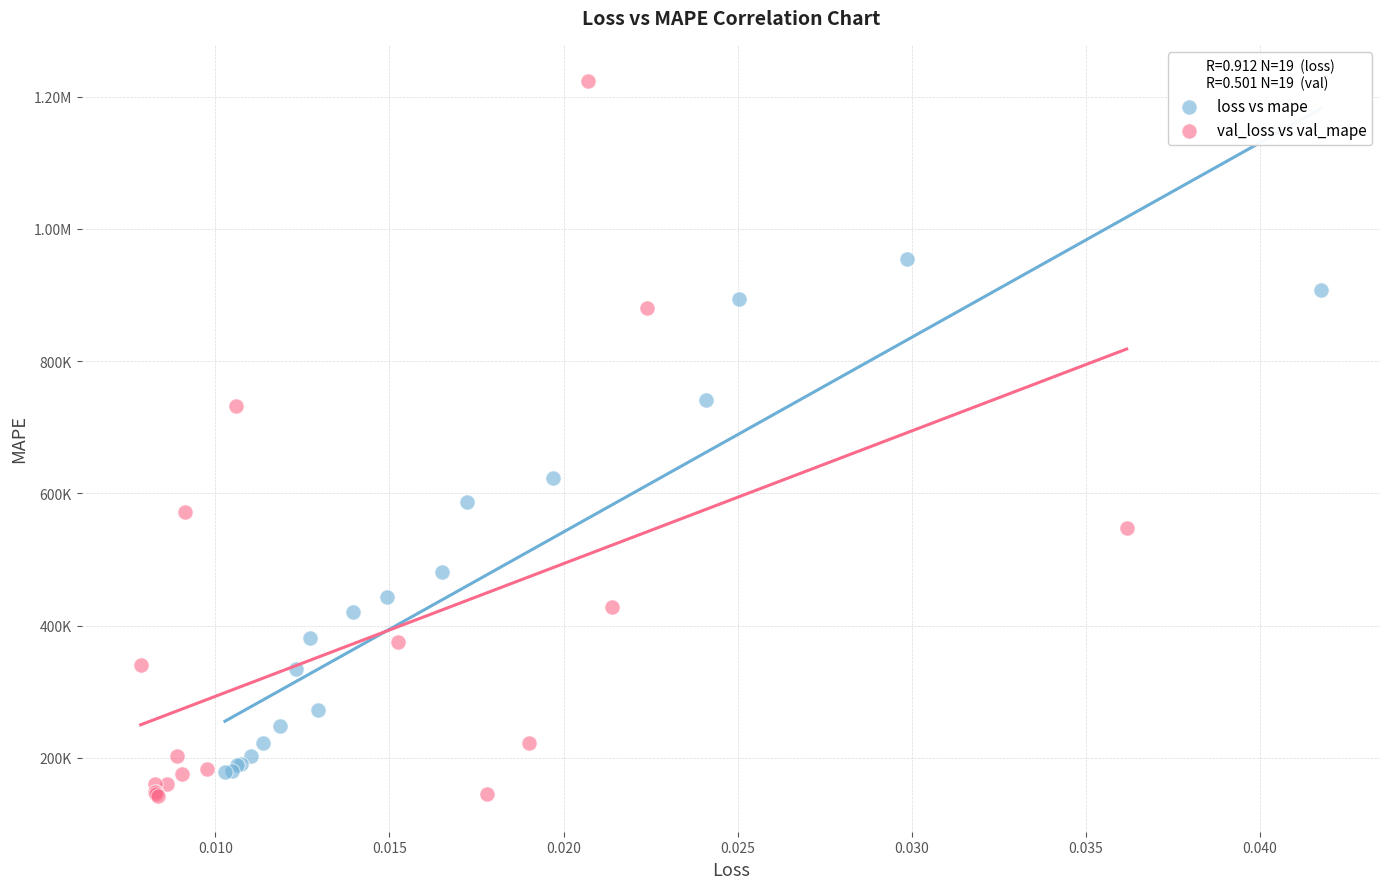

What are all the series names shown in the legend?

loss vs mape, val_loss vs val_mape